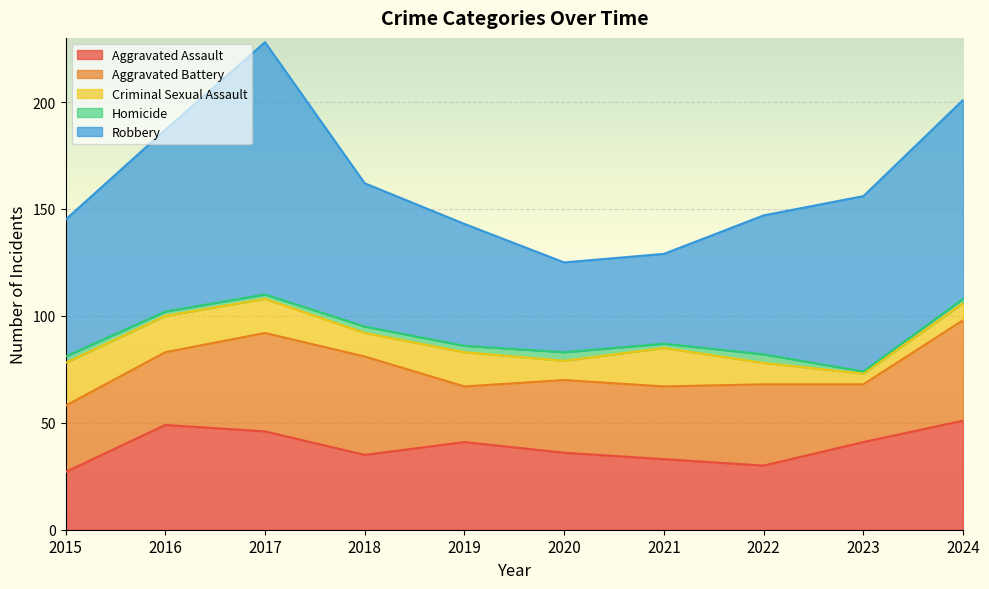

What is the value of the Robbery point at the 8th from the left?

65